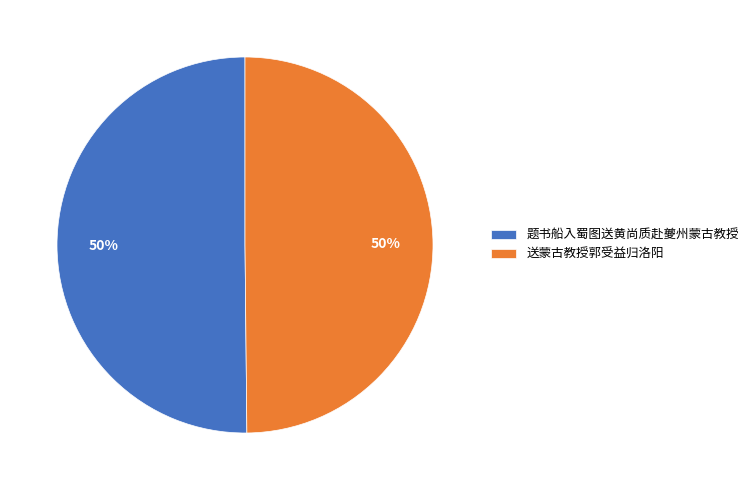

Approximately how many times larger is the value at 送蒙古教授郭受益归洛阳 compared to 题书船入蜀图送黄尚质赴夔州蒙古教授?

1.0